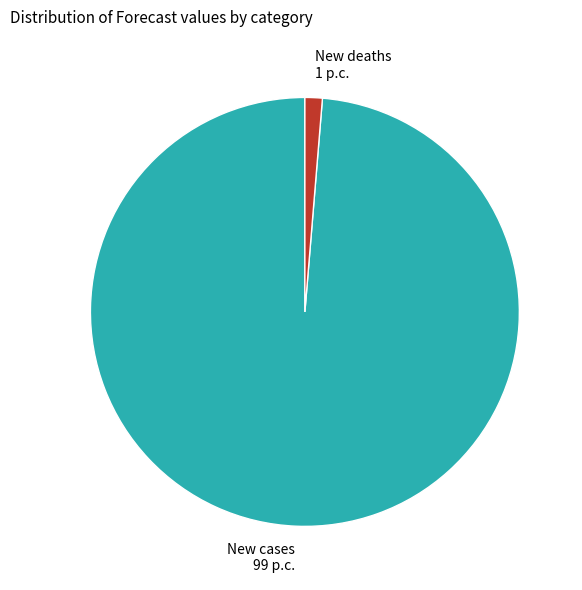

Which category accounts for the majority?

New cases